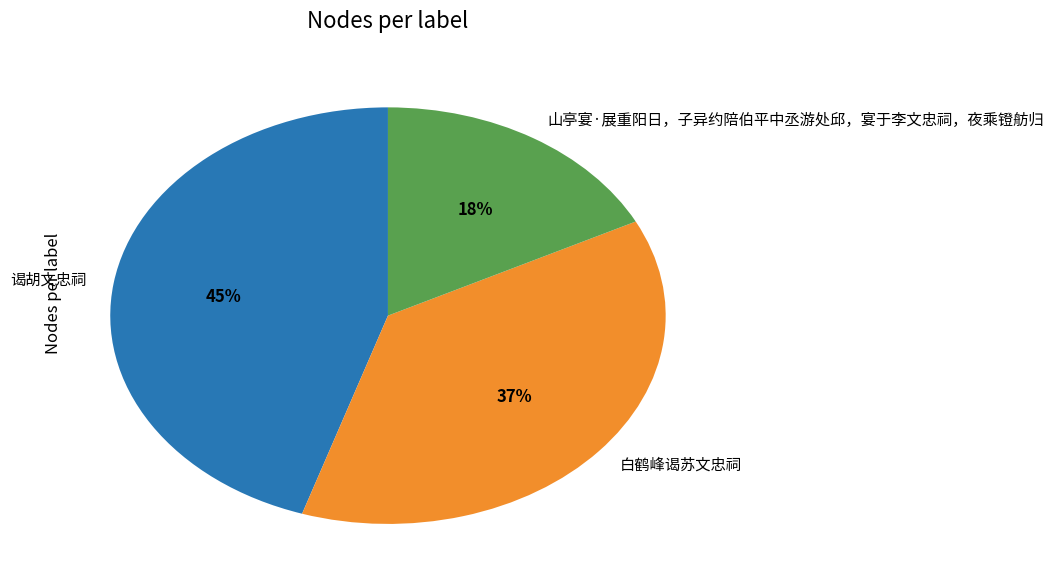

Count the number of slices in the pie.

3